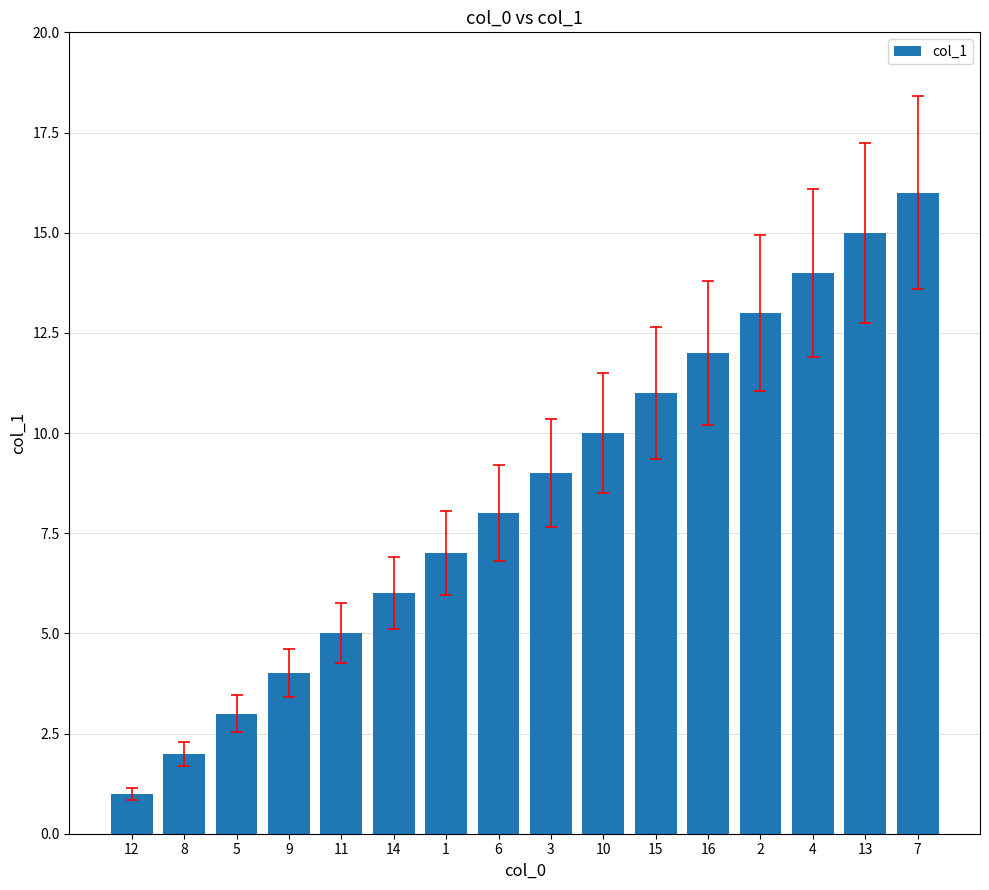

What is the greatest value displayed?

16